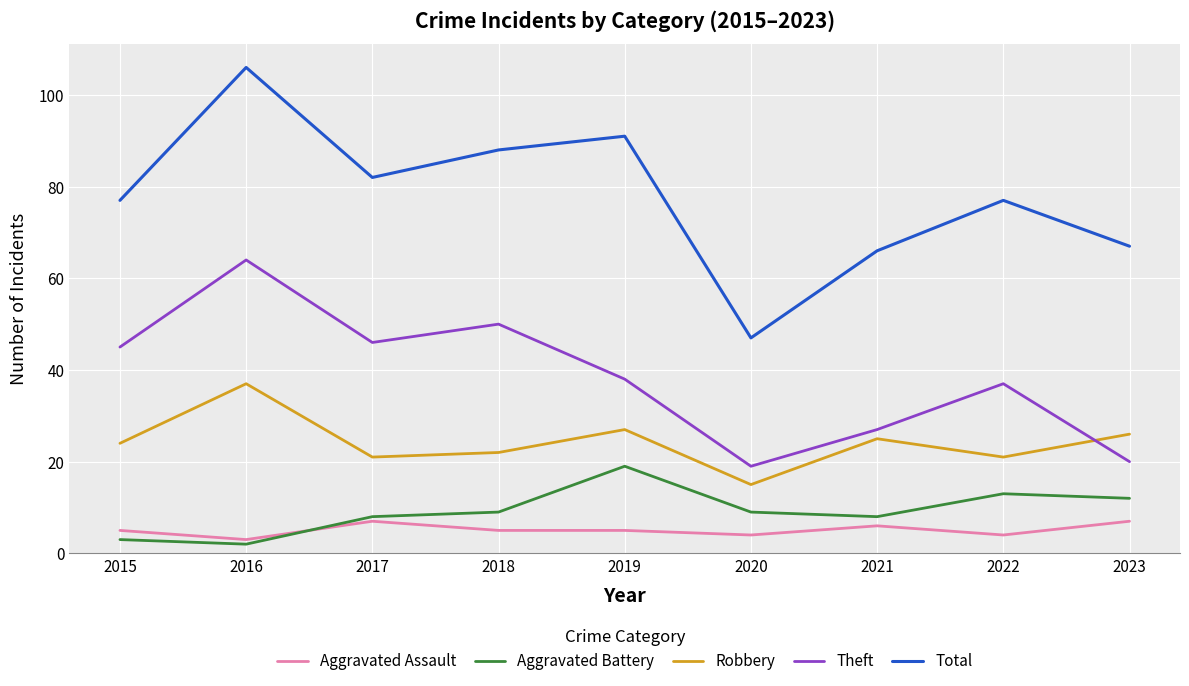

Reading left to right, what are all the values shown in this chart?

Aggravated Assault: 2015=5	2016=3	2017=7	2018=5	2019=5	2020=4	2021=6	2022=4	2023=7
Aggravated Battery: 2015=3	2016=2	2017=8	2018=9	2019=19	2020=9	2021=8	2022=13	2023=12
Robbery: 2015=24	2016=37	2017=21	2018=22	2019=27	2020=15	2021=25	2022=21	2023=26
Theft: 2015=45	2016=64	2017=46	2018=50	2019=38	2020=19	2021=27	2022=37	2023=20
Total: 2015=77	2016=106	2017=82	2018=88	2019=91	2020=47	2021=66	2022=77	2023=67